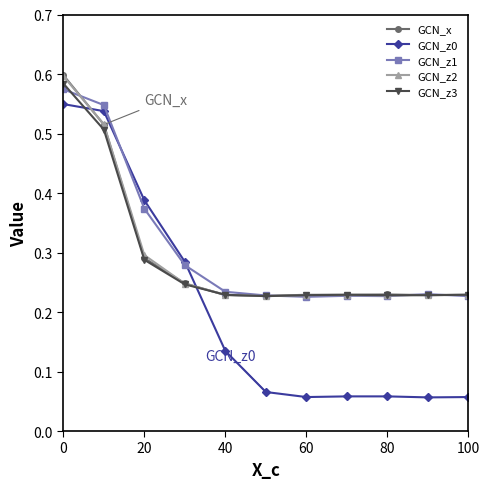

Does the chart have visible grid lines?

No